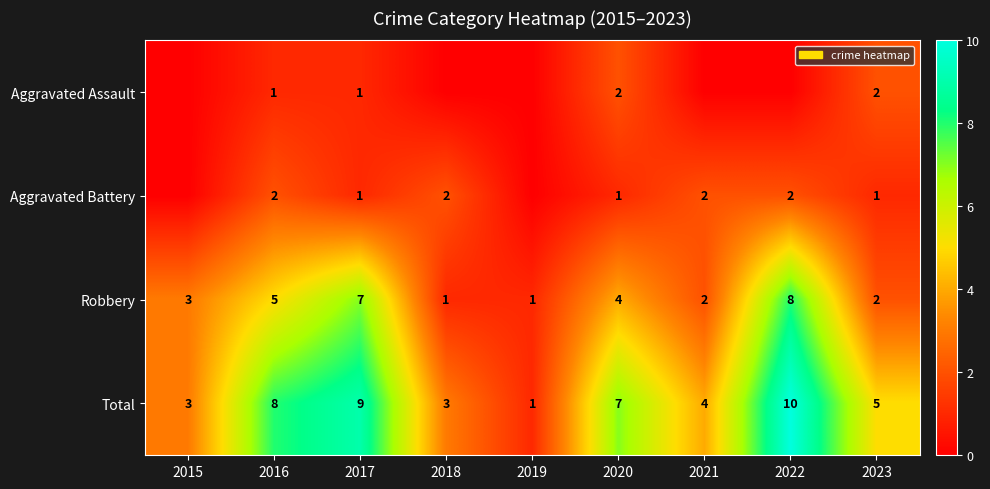

What is the difference between the second highest and minimum values in the Total series?

8